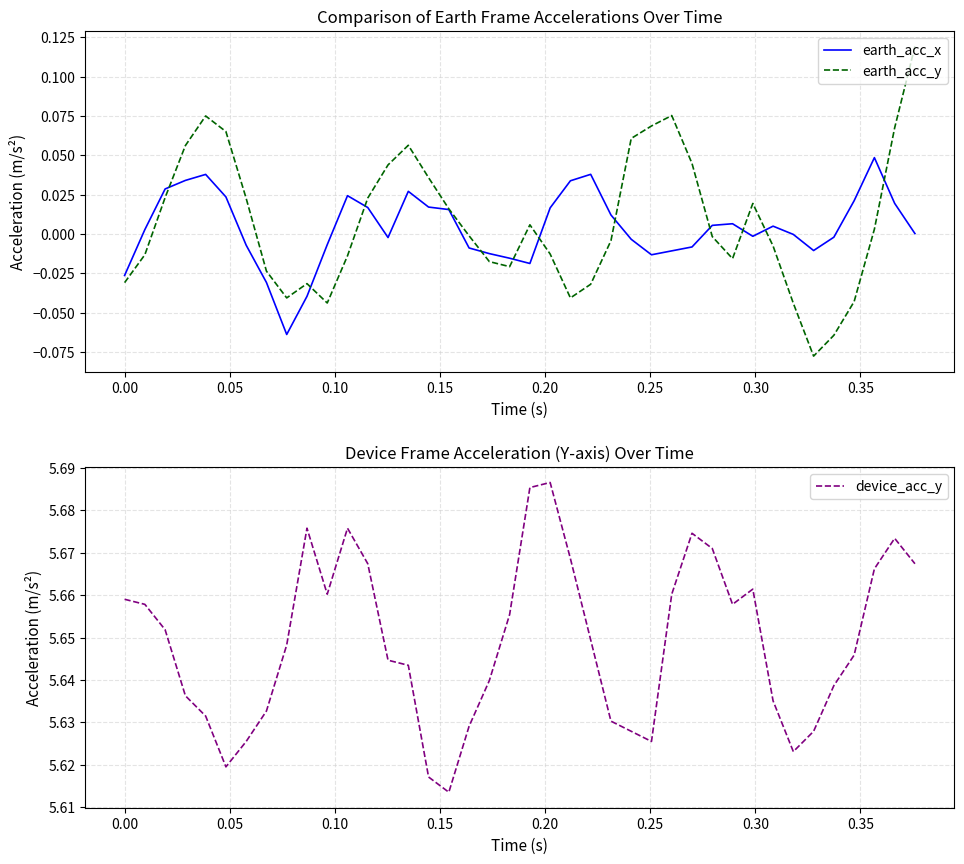

What is the value of the earth_acc_y point at the 40th from the left?

0.1